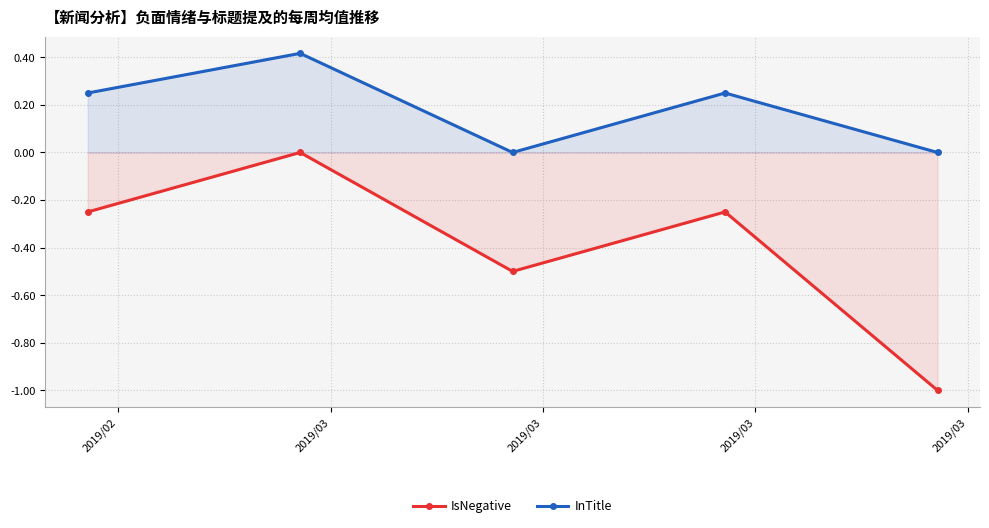

What is the minimum value shown in the chart?

-1.0